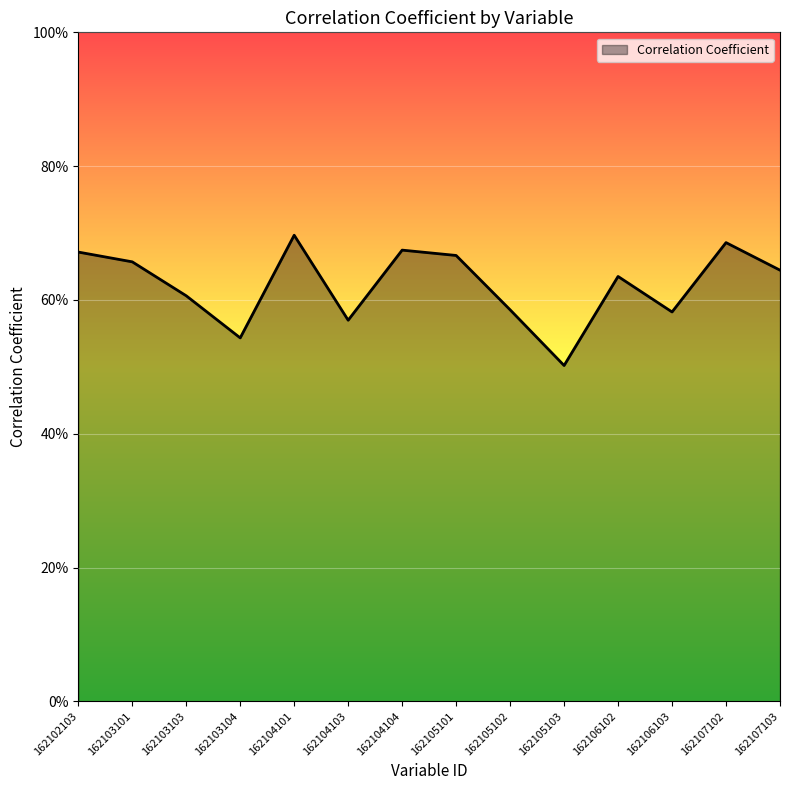

How many interior local valleys (lower than both neighbors) does the data have?

4